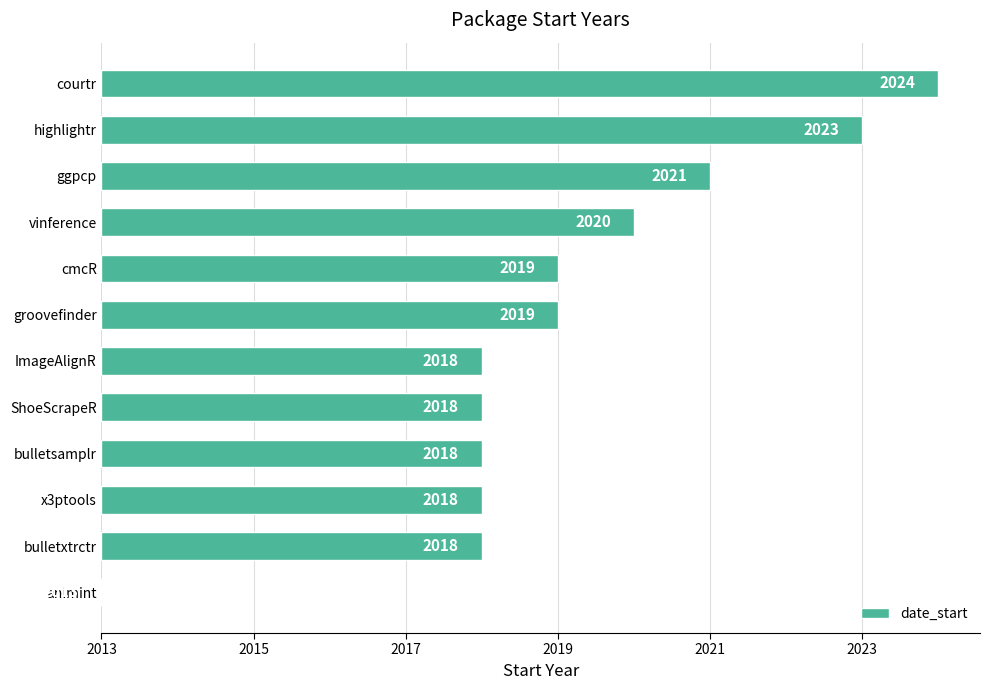

What is the difference between the maximum and minimum values?

11